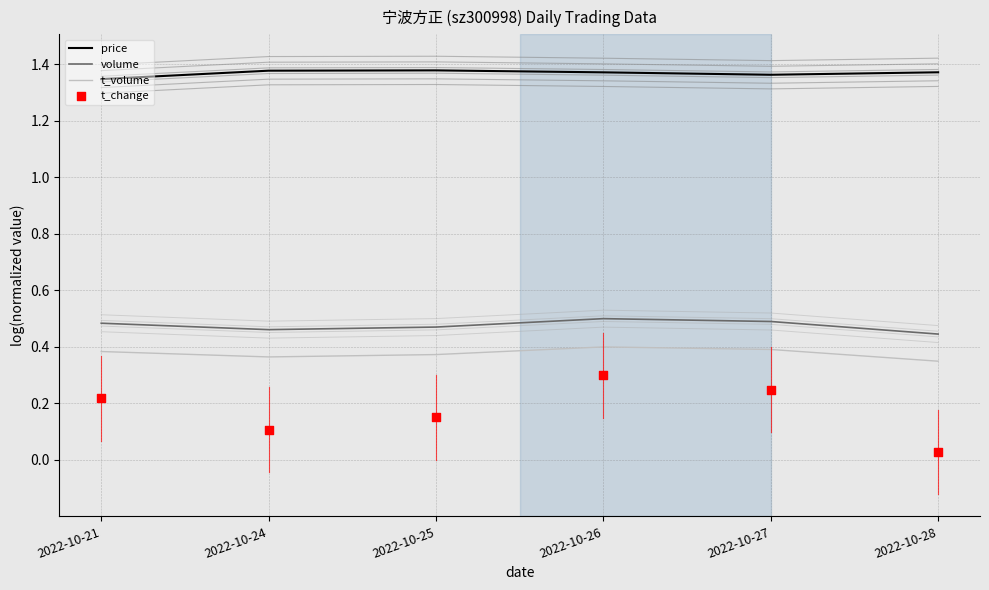

Which series has the largest Y range (max minus min)?

t_change